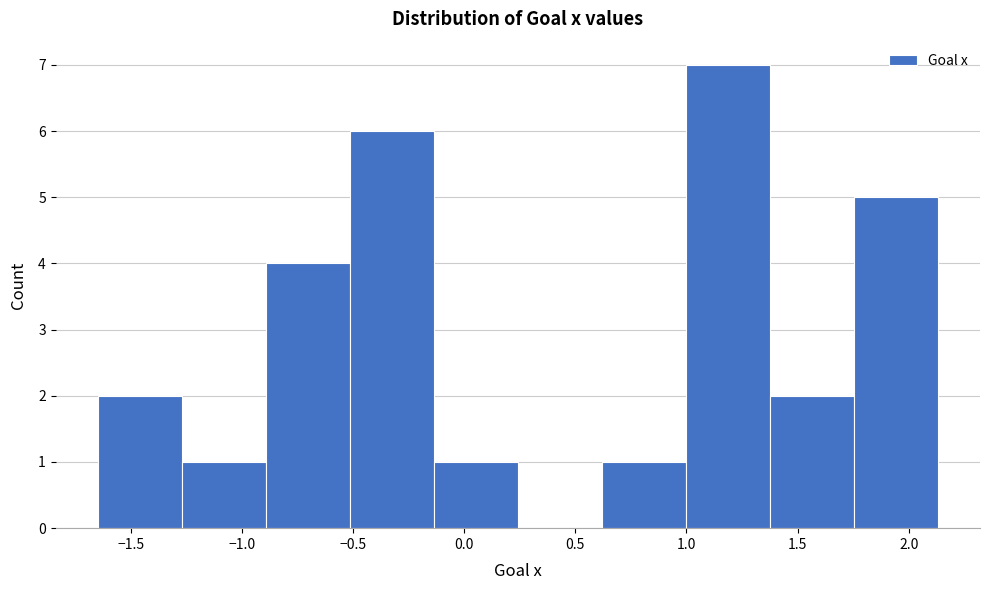

Reading left to right, list every bar in this chart as the range it spans on the x-axis followed by its height. Neither the bar edges nor the heights are printed on the chart, so give them approximately, as read against the axes.

-1.65 to -1.25: 2
-1.25 to -0.90: 1
-0.90 to -0.50: 4
-0.50 to -0.15: 6
-0.15 to 0.25: 1
0.25 to 0.60: 0
0.60 to 1.00: 1
1.00 to 1.40: 7
1.40 to 1.75: 2
1.75 to 2.15: 5